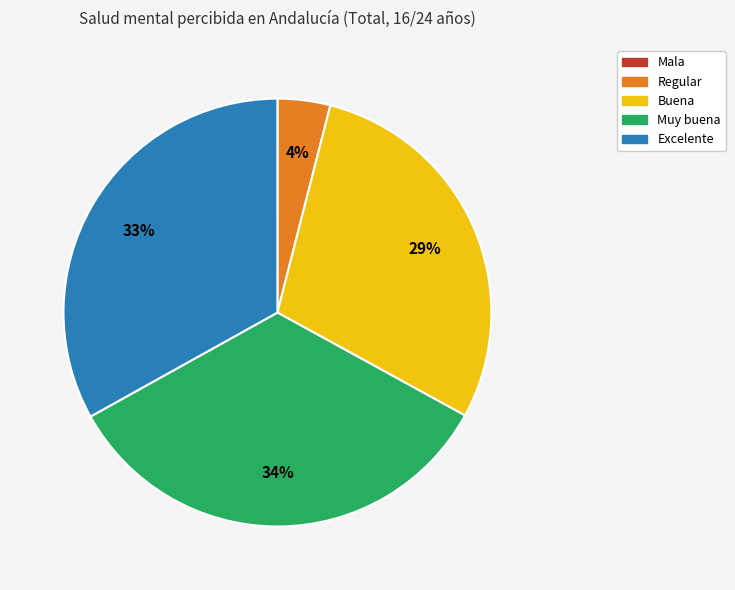

What percentage is the Muy buena slice, to the nearest percent?

34%